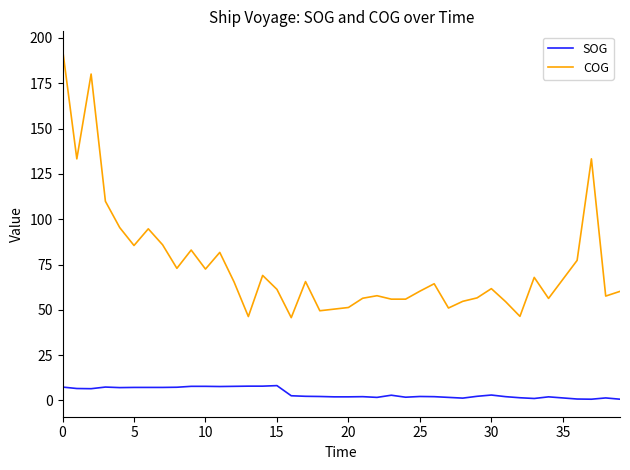

Which series has the largest total across all categories?

COG